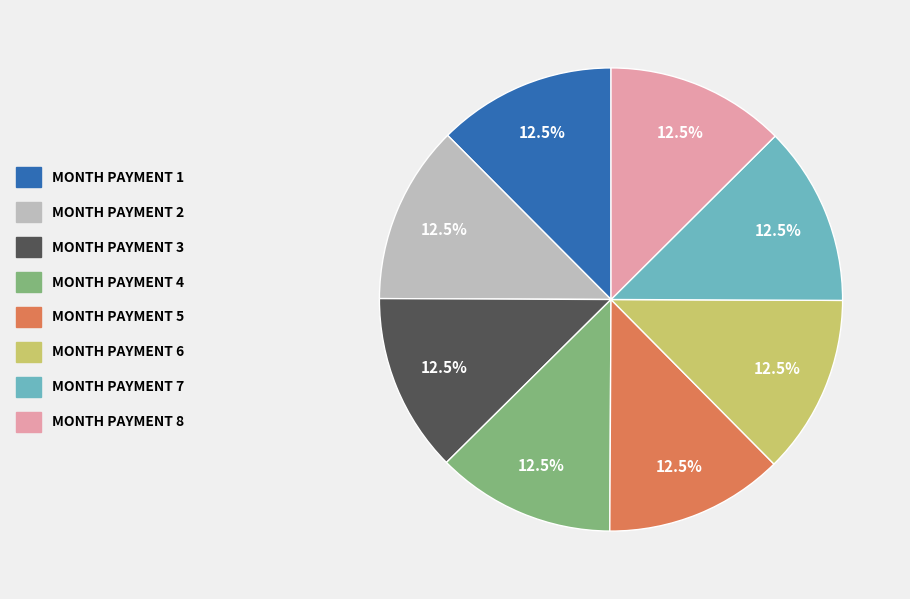

Does any single category account for the majority?

No